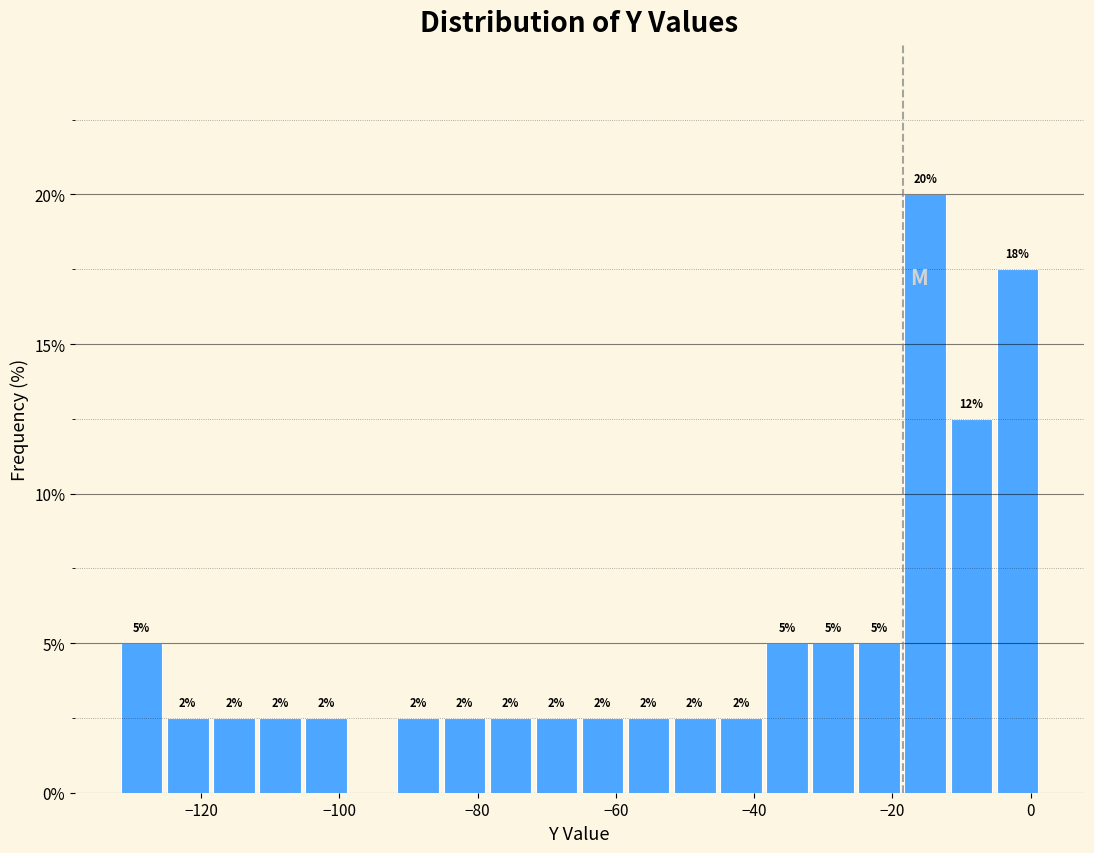

Around what value on the x-axis is the tallest bar? Give the approximate position of its centre, as read against the axis.

-16